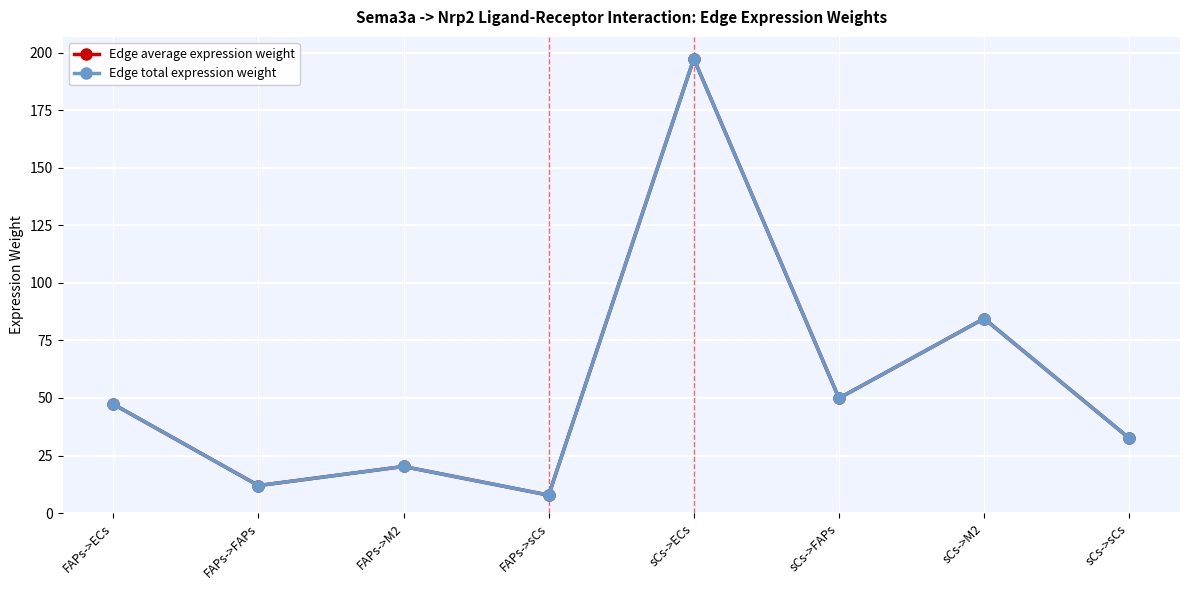

What is the label of the 6th point from the right?

FAPs->M2